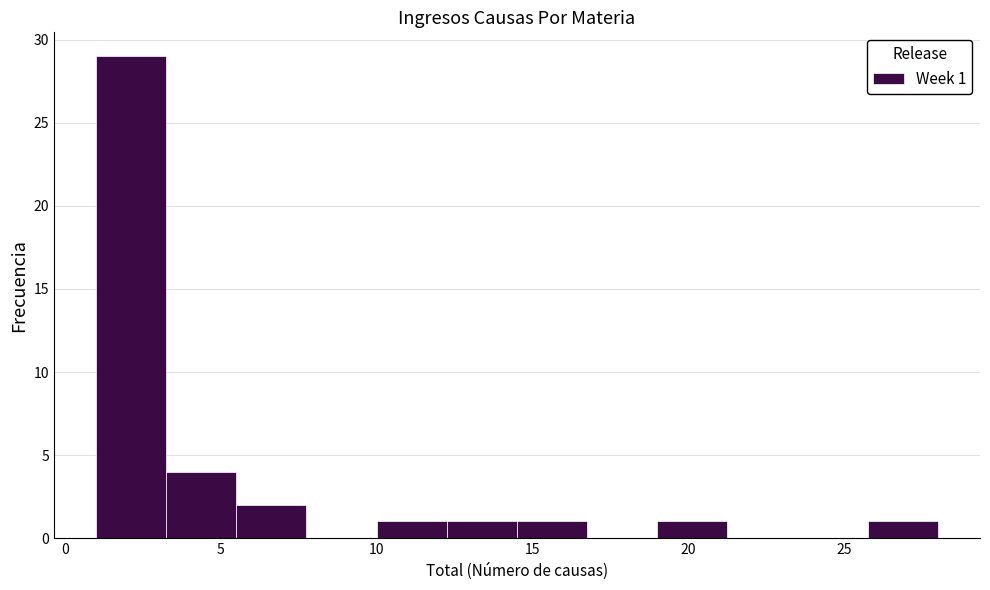

Over which range of the x-axis is the bar tallest?

1.00 to 3.25